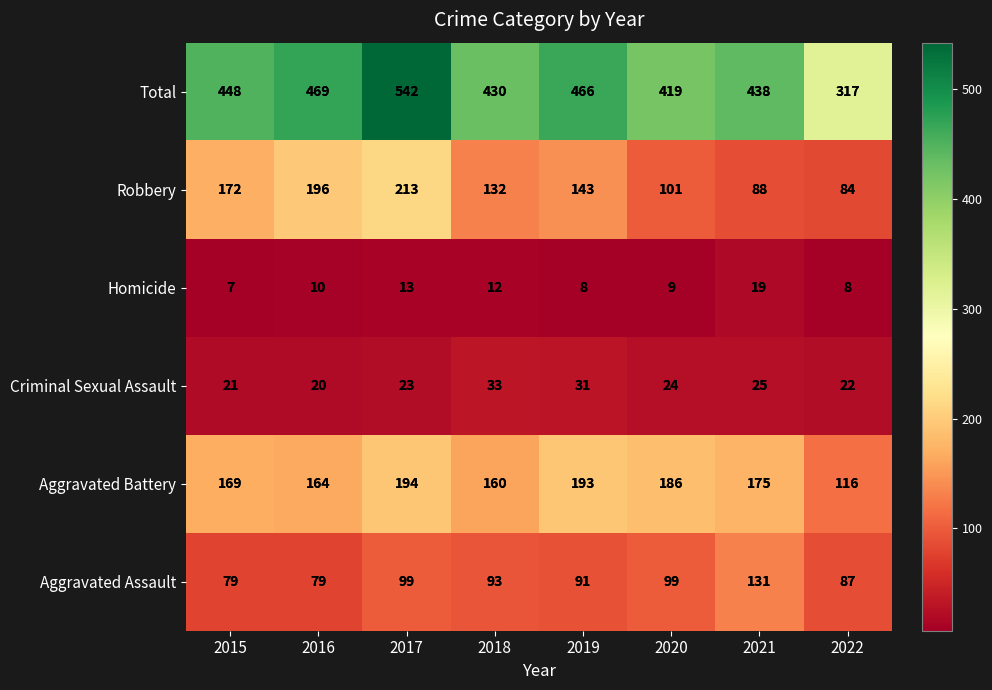

Which series has the largest total across all categories?

Total